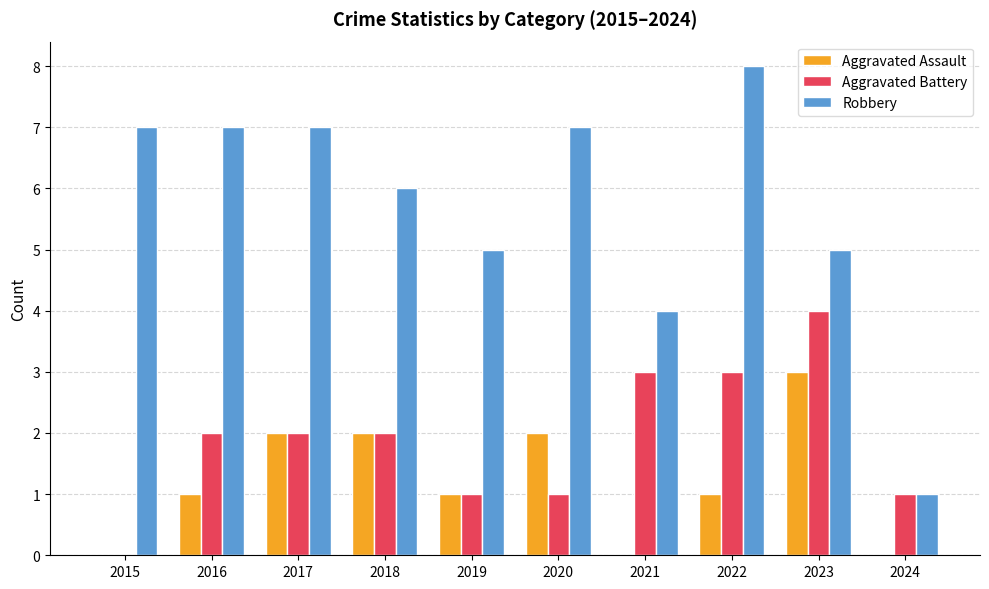

What value does the Aggravated Assault series have at 2022?

1